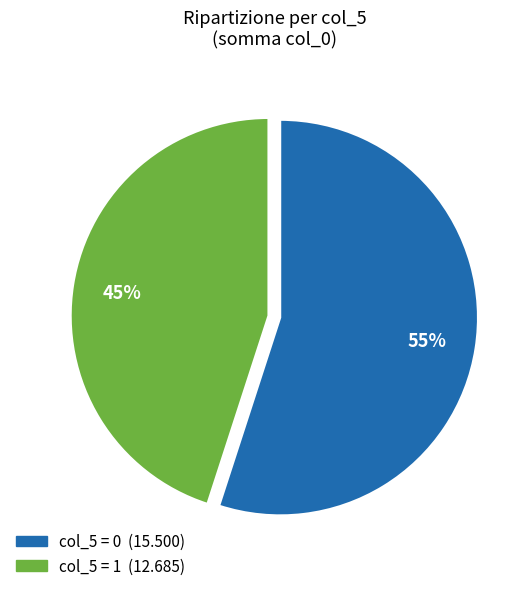

To the nearest percent, what is the average slice percentage?

50%